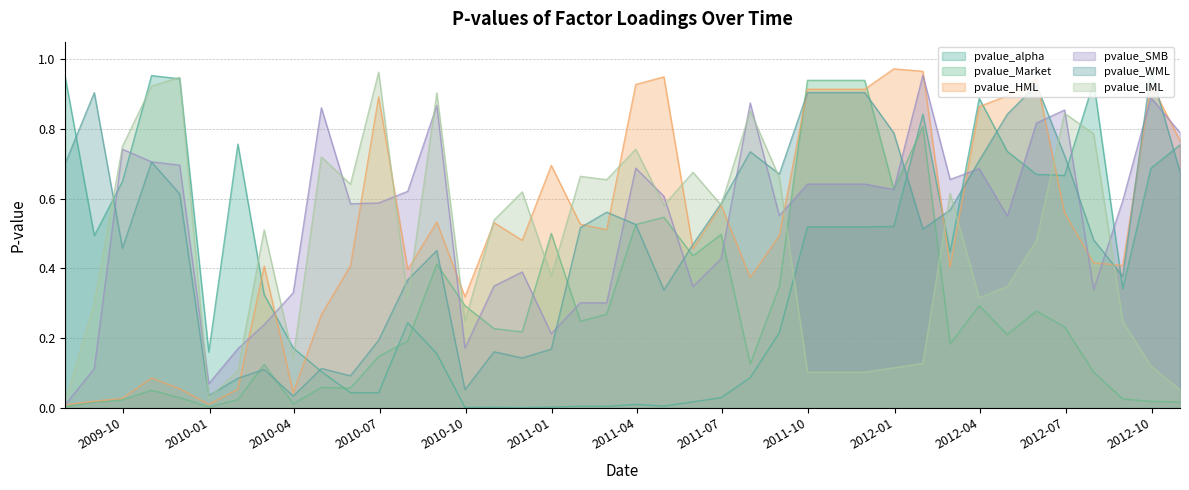

How many interior local peaks does the pvalue_Market series have?

10